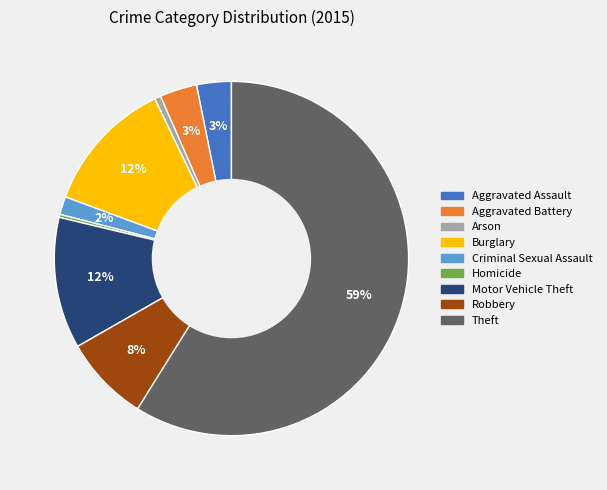

Does any single category account for the majority?

Yes